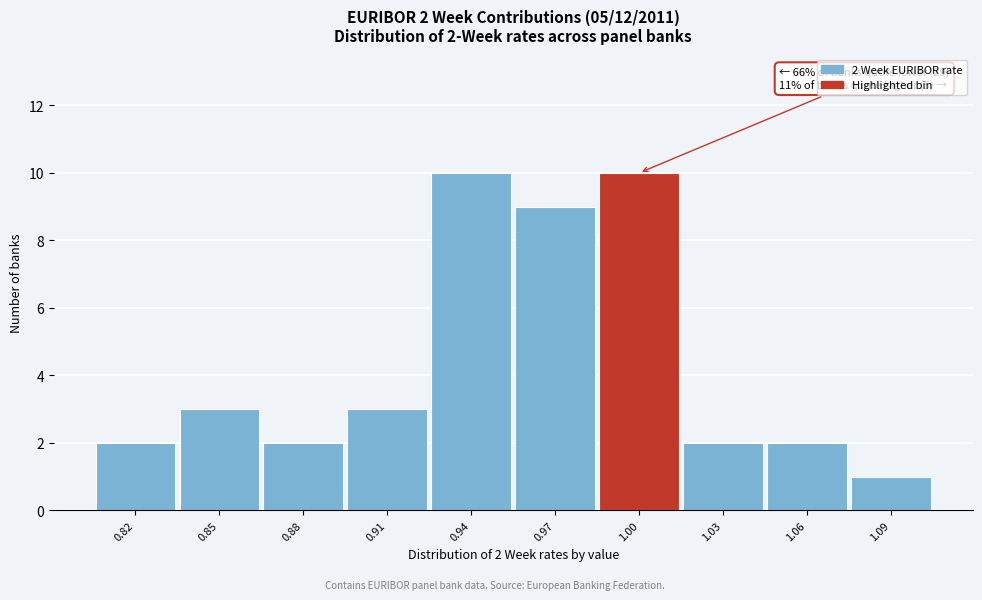

Reading left to right, what are all the values shown in this chart?

0.82=2	0.85=3	0.88=2	0.91=3	0.94=10	0.97=9	1.00=10	1.03=2	1.06=2	1.09=1